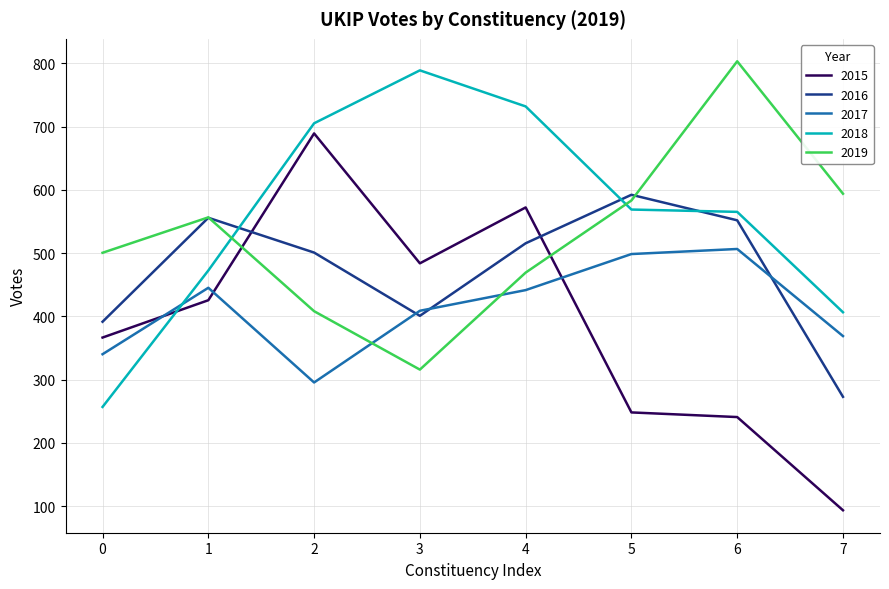

What is the difference between the highest and lowest values at 7?

500.3